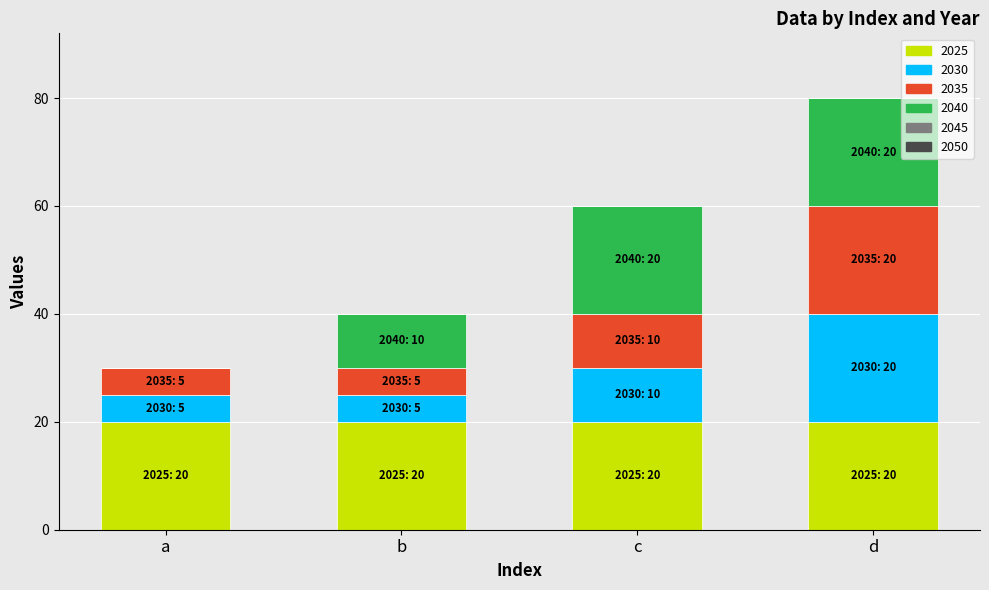

Count the number of data series in this chart.

4